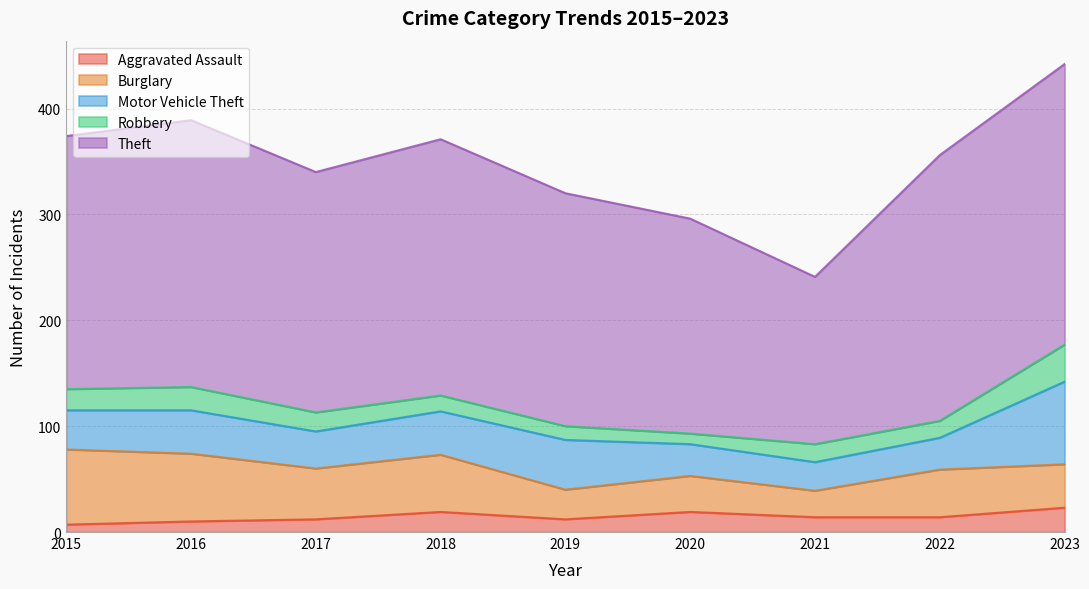

True or false: Motor Vehicle Theft and Aggravated Assault intersect in this chart.

False